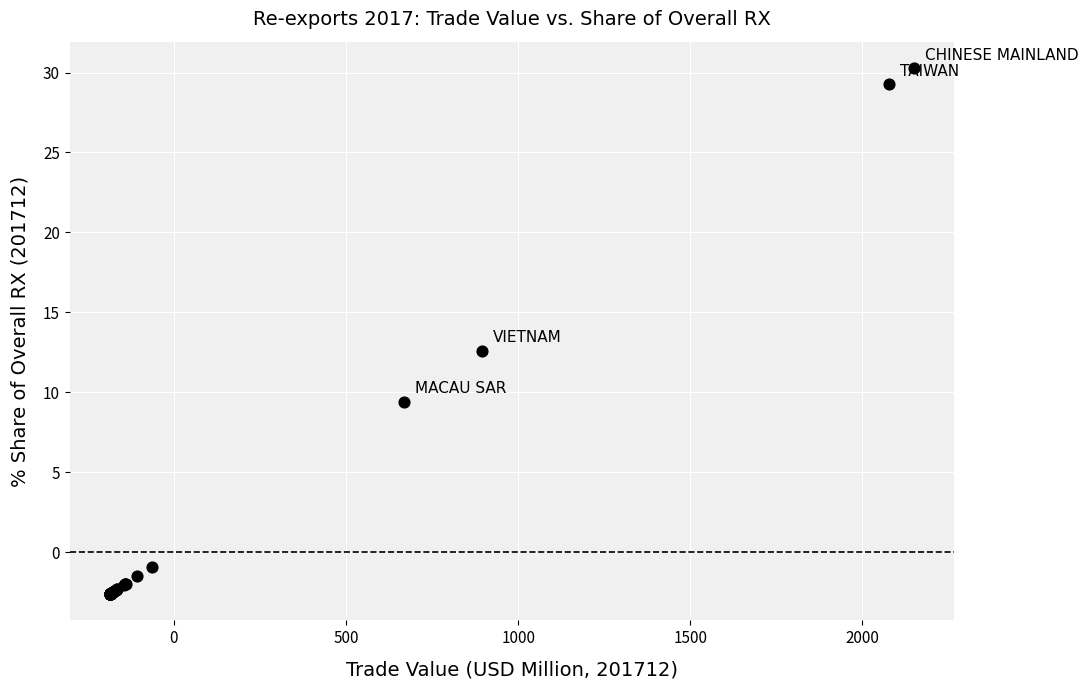

What Y value in the scatter plot is closest to 13?

12.6